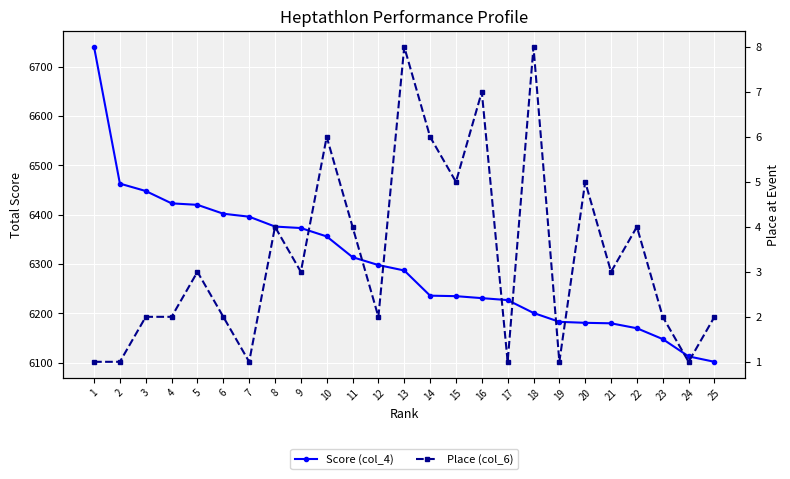

True or false: Place (col_6) and Score (col_4) intersect in this chart.

False